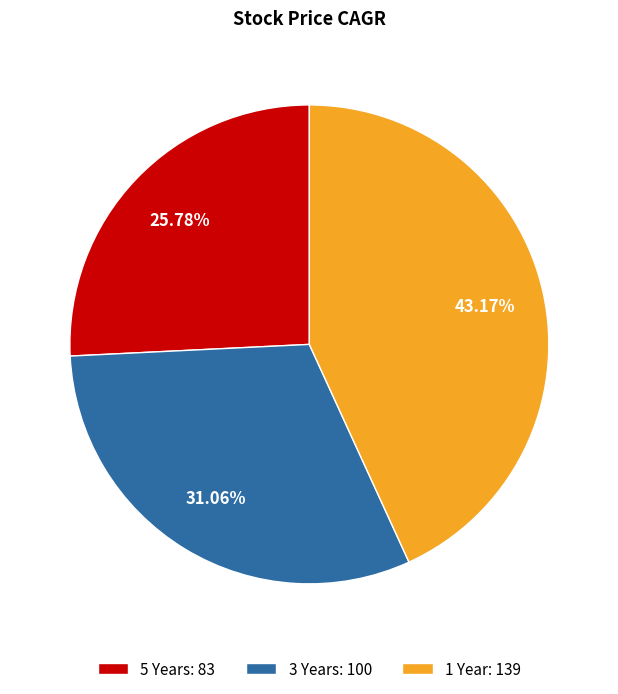

How many segments does this pie chart have?

3